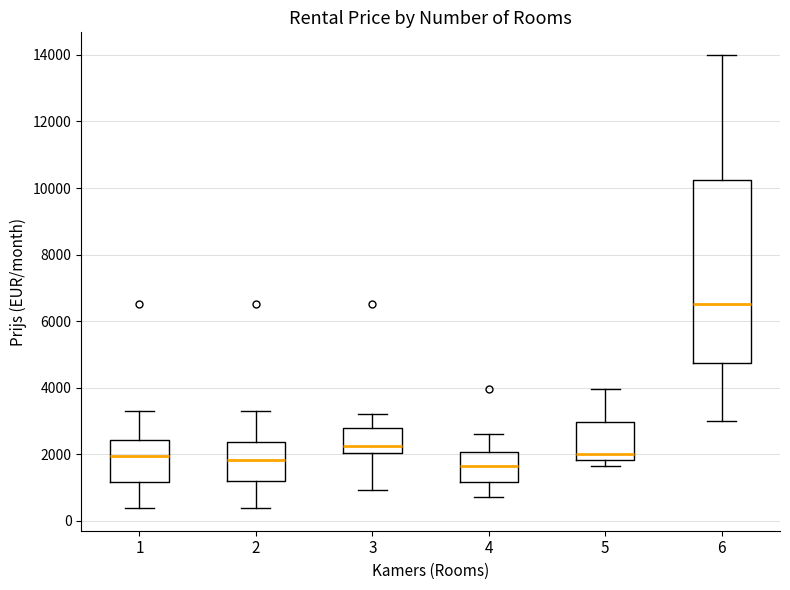

Reading left to right, read every box against the y-axis: the position of its median line, the range the box covers, and the ends of its whiskers. The values are not printed on the chart, so give them approximately, as read against the axis.

1: median 2000, box 1200 to 2400, whiskers 400 to 3400
2: median 1800, box 1200 to 2400, whiskers 400 to 3400
3: median 2200, box 2000 to 2800, whiskers 1000 to 3200
4: median 1600, box 1200 to 2000, whiskers 800 to 2600
5: median 2000, box 1800 to 3000, whiskers 1600 to 4000
6: median 6600, box 4800 to 10200, whiskers 3000 to 14000